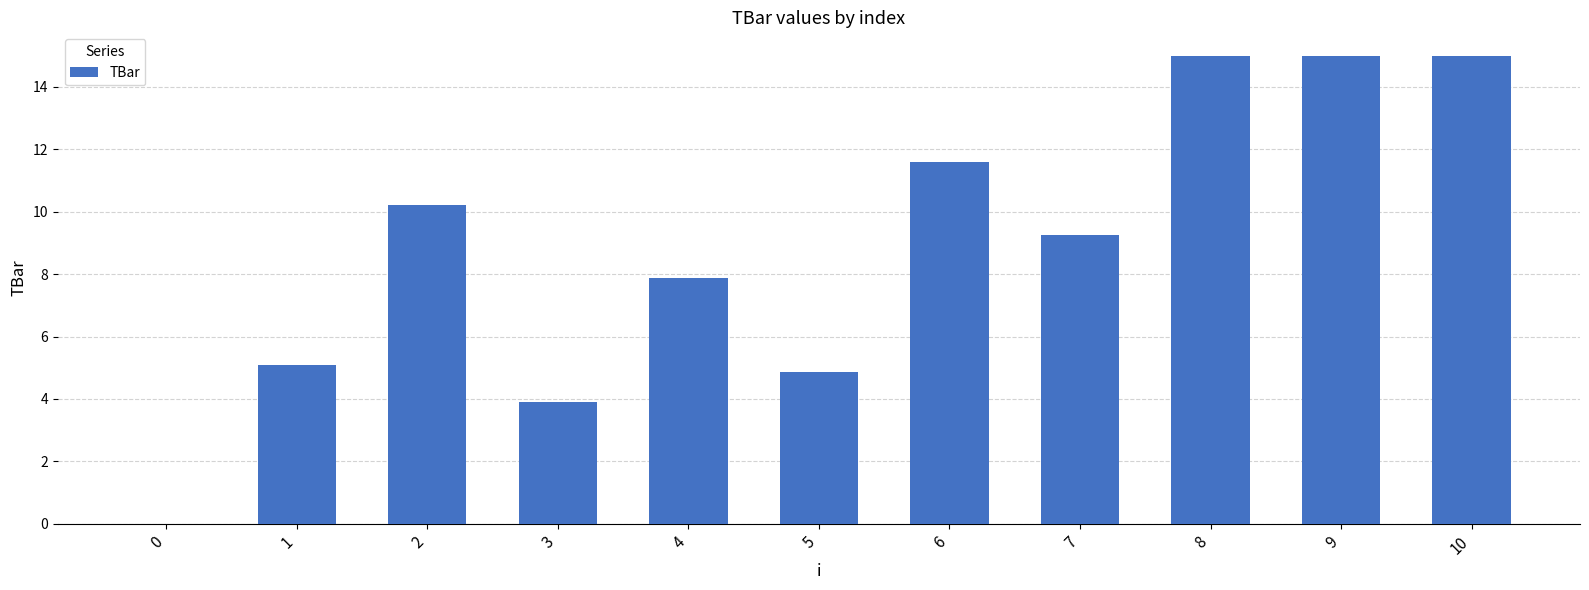

What is the sum of all values?

97.8